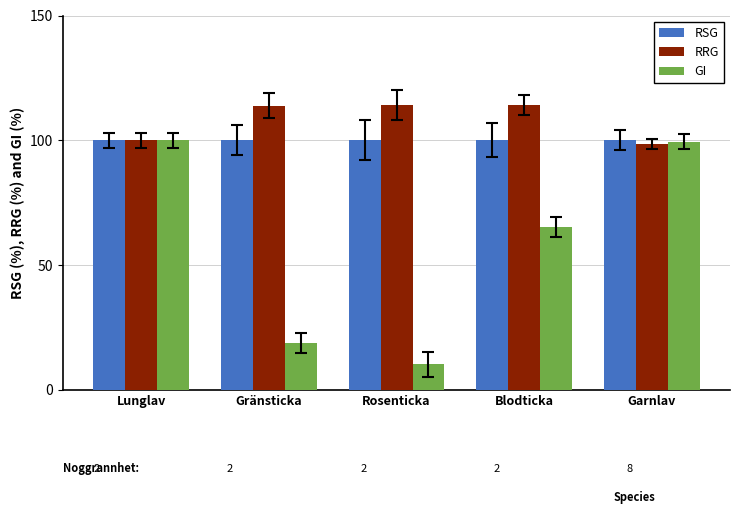

Rank the series by their average value, from lowest to highest.

GI, RSG, RRG